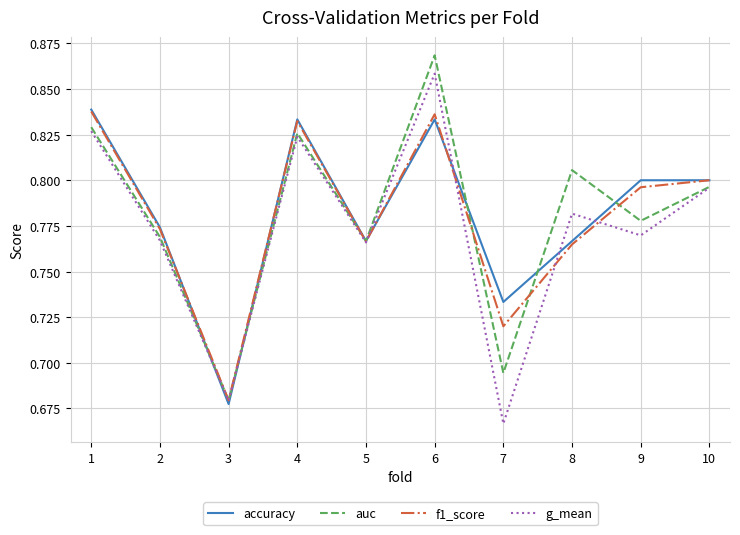

Which category has the lowest value across all series?

7